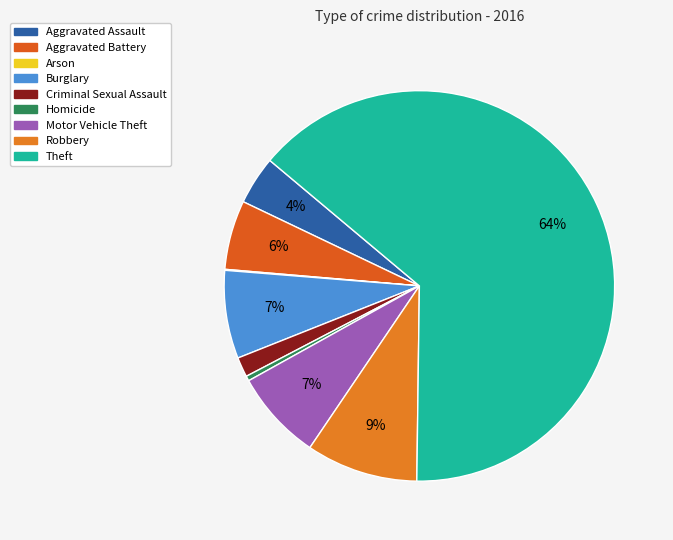

Is it true that Aggravated Battery is 6% of the pie?

True